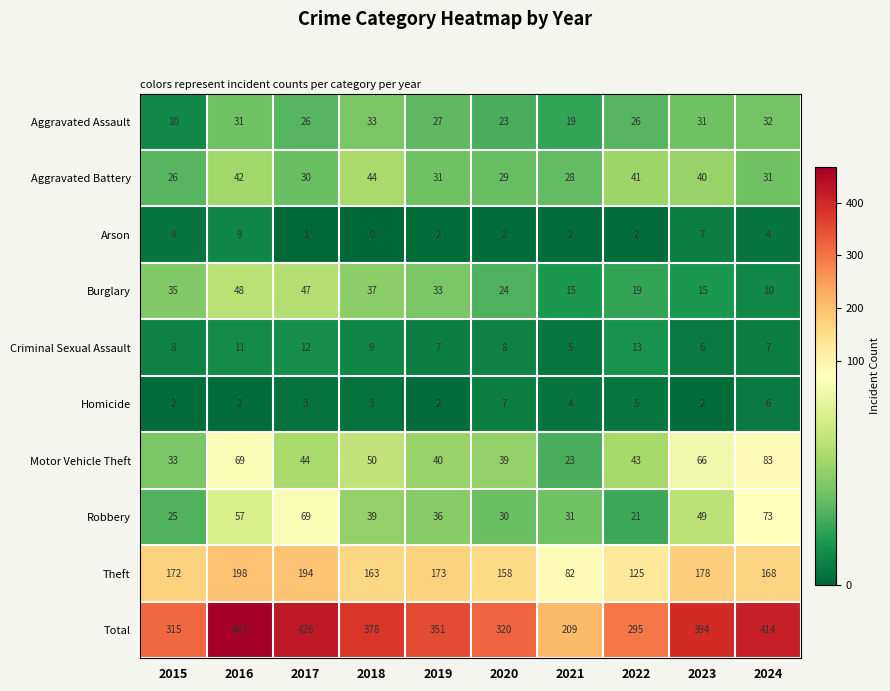

Count the Arson values in the range 2 to 4.

6